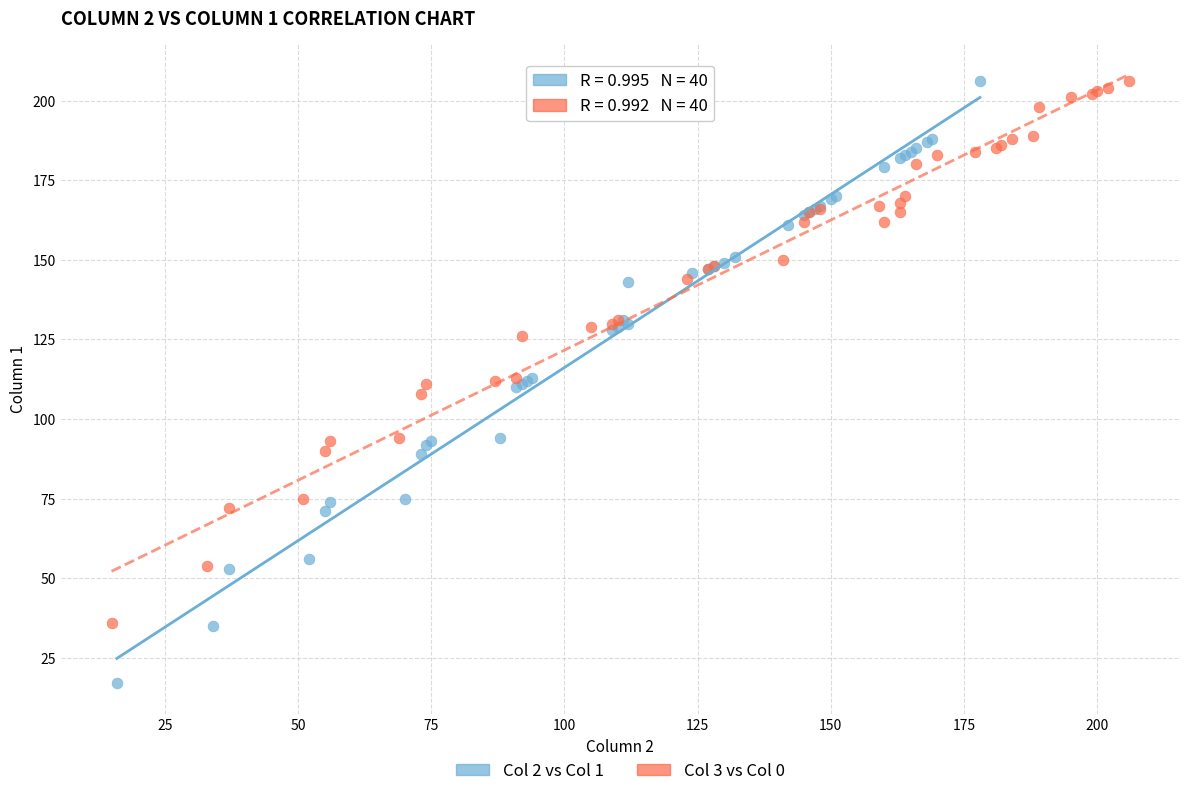

Which series reaches the minimum Y coordinate?

Col 2 vs Col 1